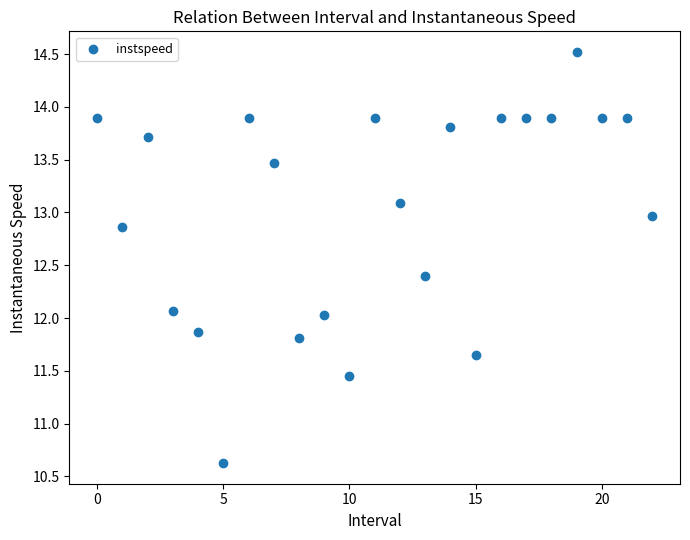

What is the range of Y values (max minus min)?

3.9